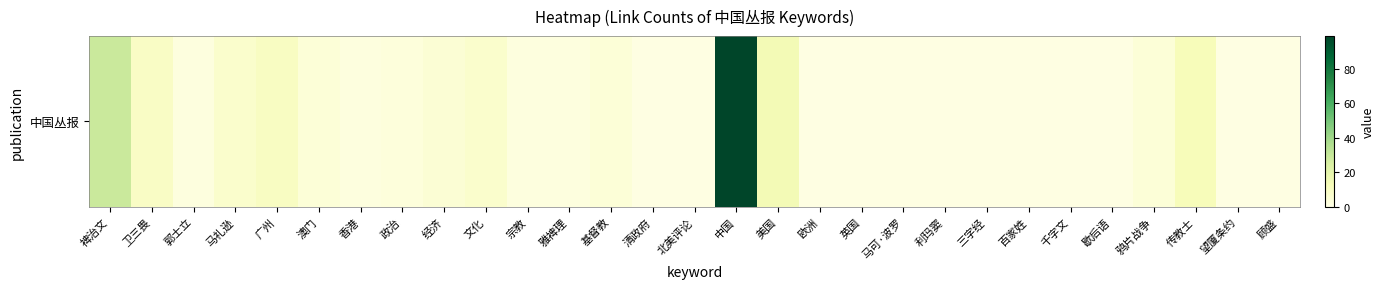

How many distinct data groups are displayed?

1